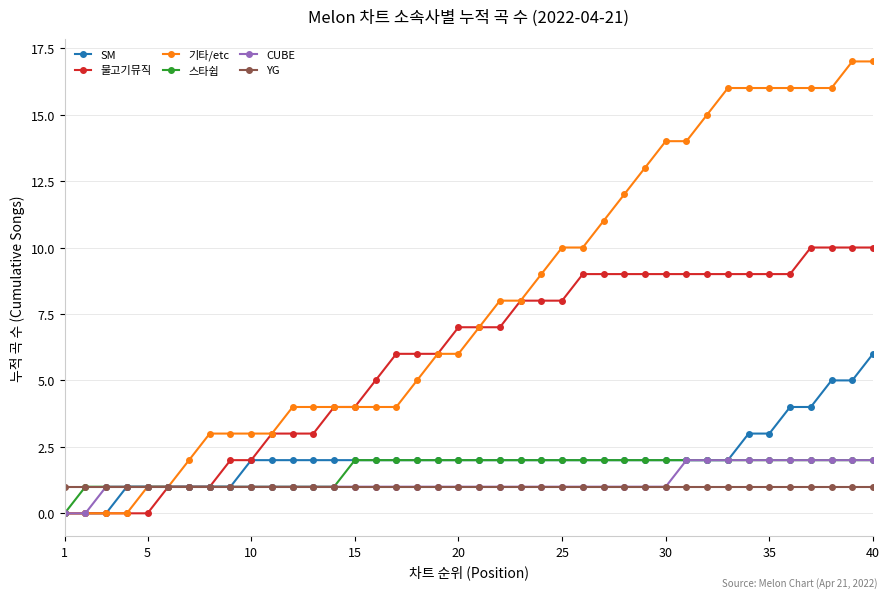

What is the maximum value shown in the chart?

17